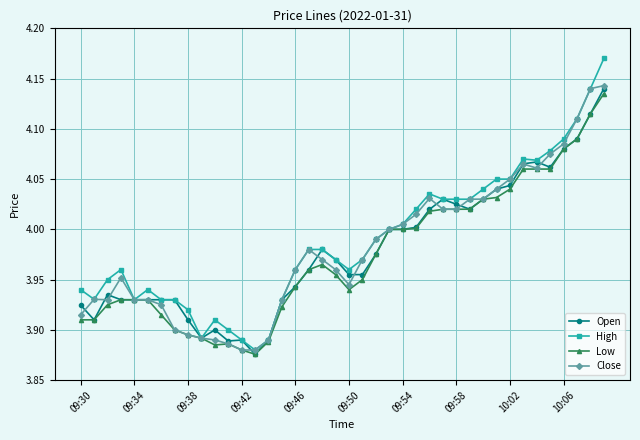

Which series has the largest range (max minus min)?

High